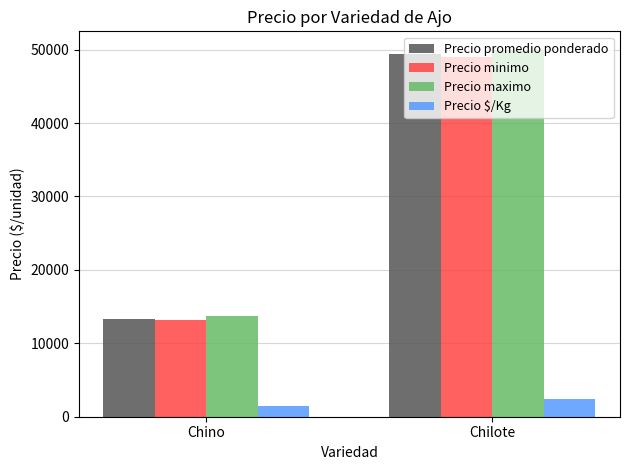

What is the sum of all Precio maximo values?

63667